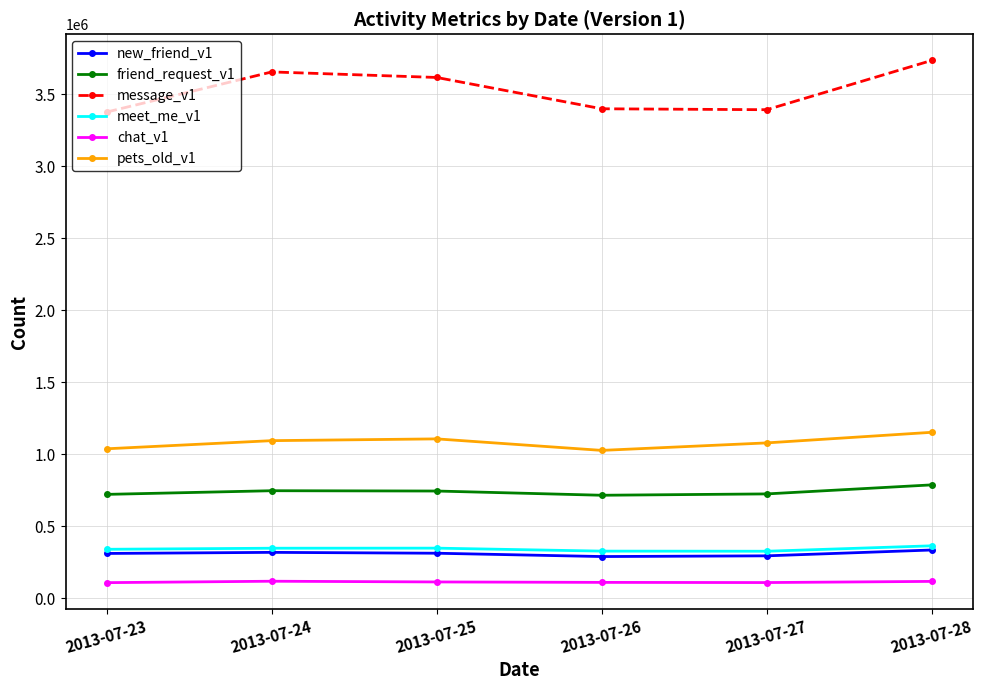

What is the sum of the new_friend_v1 values at 2013-07-25 and 2013-07-27?

607047